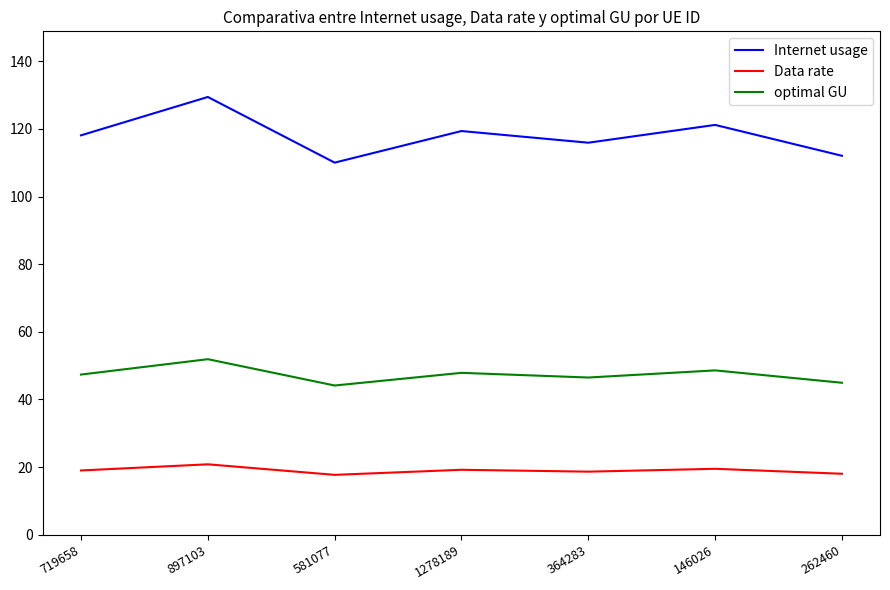

How many series are shown in this chart?

3